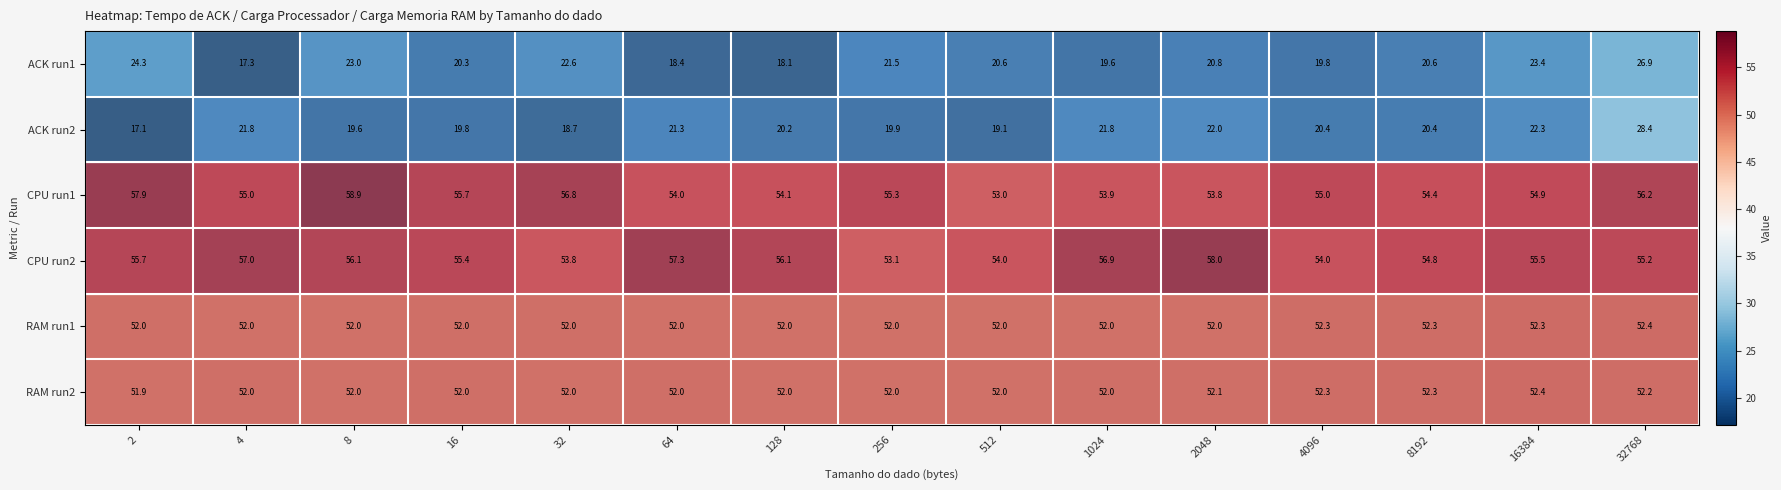

Which series has the widest spread of values?

ACK run2